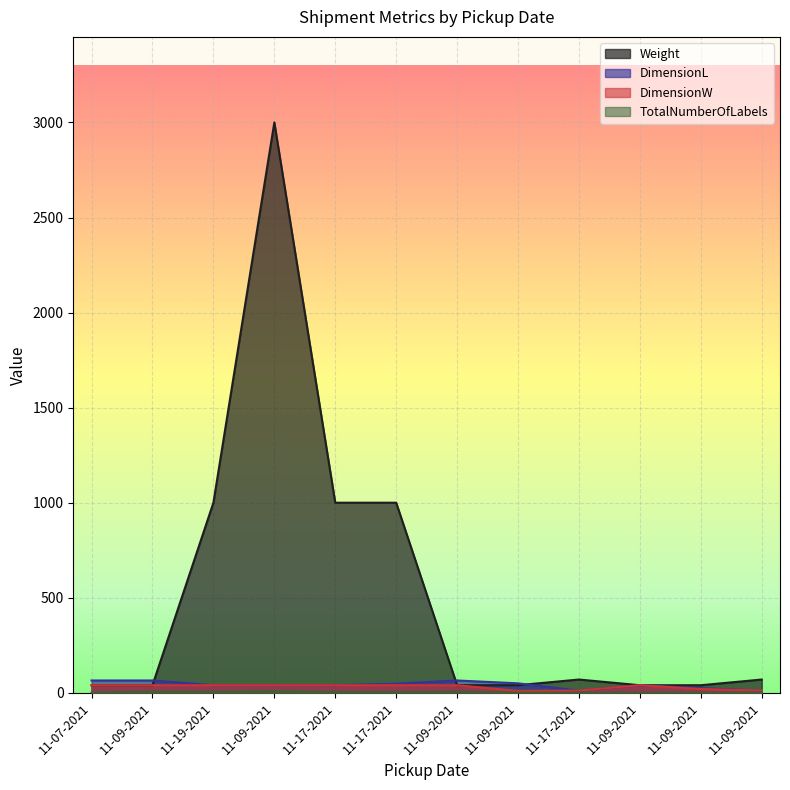

True or false: TotalNumberOfLabels has a value of 9 at 11-09-2021.

True